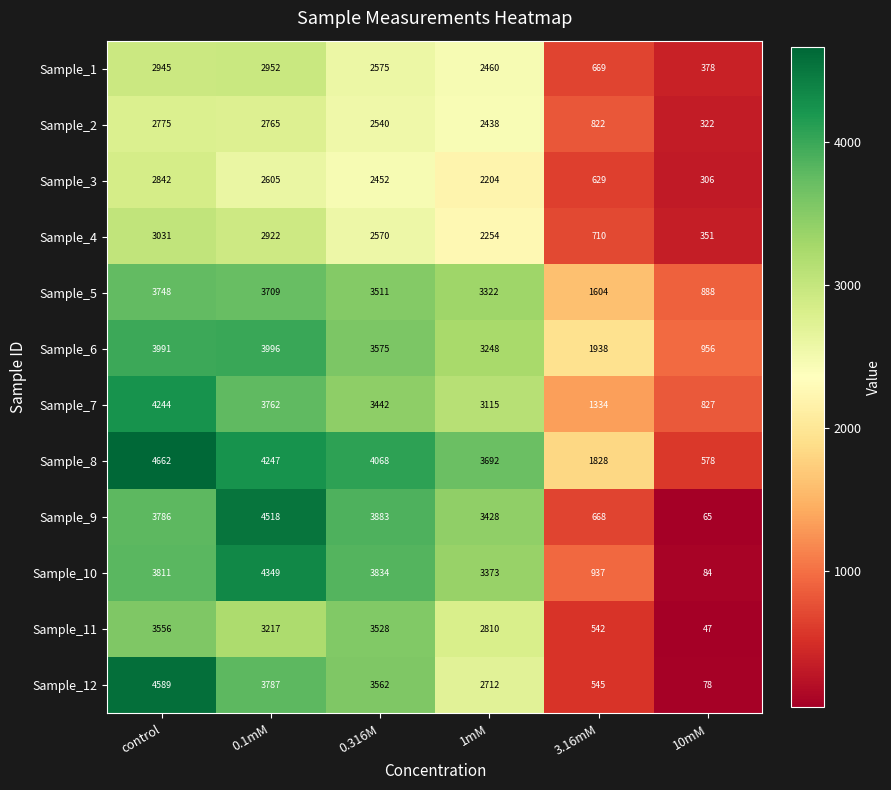

The Sample_6 series shows 5575 at 0.316M. True or false?

False